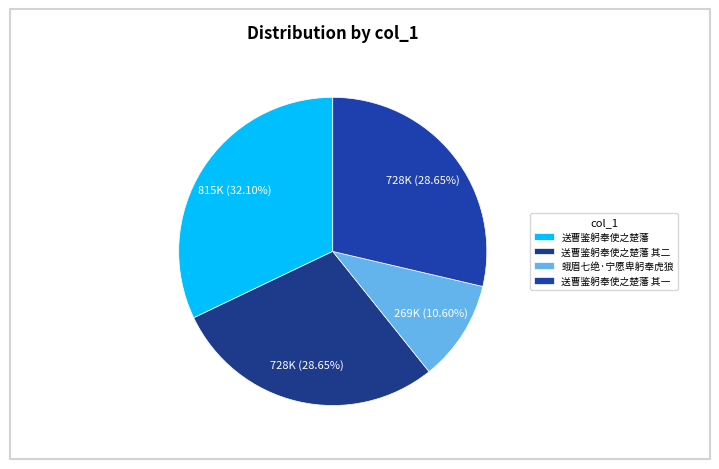

To the nearest percent, what percentage of the pie is 送曹鉴躬奉使之楚藩 其一?

29%